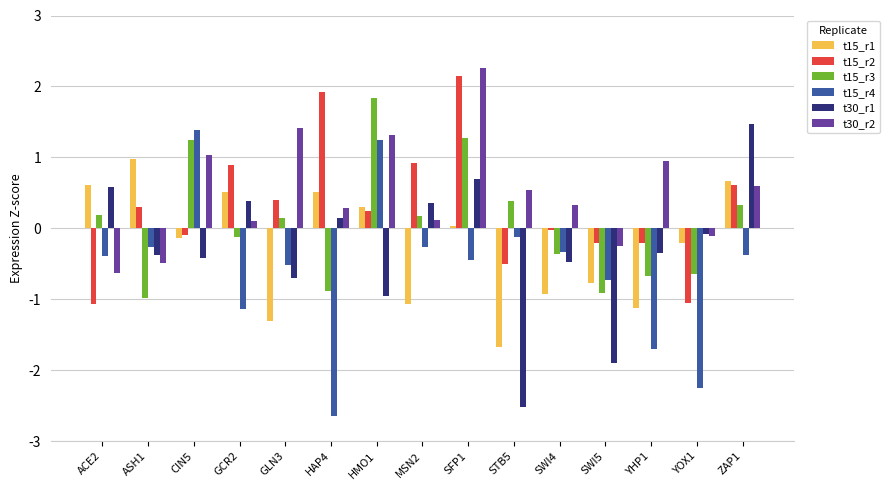

What is the minimum value shown in the chart?

-2.7